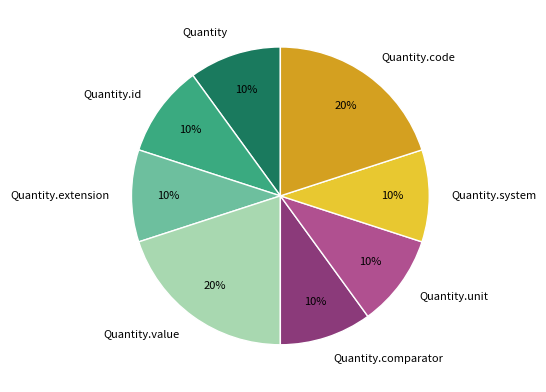

Does Quantity.code represent more than half of the total?

No